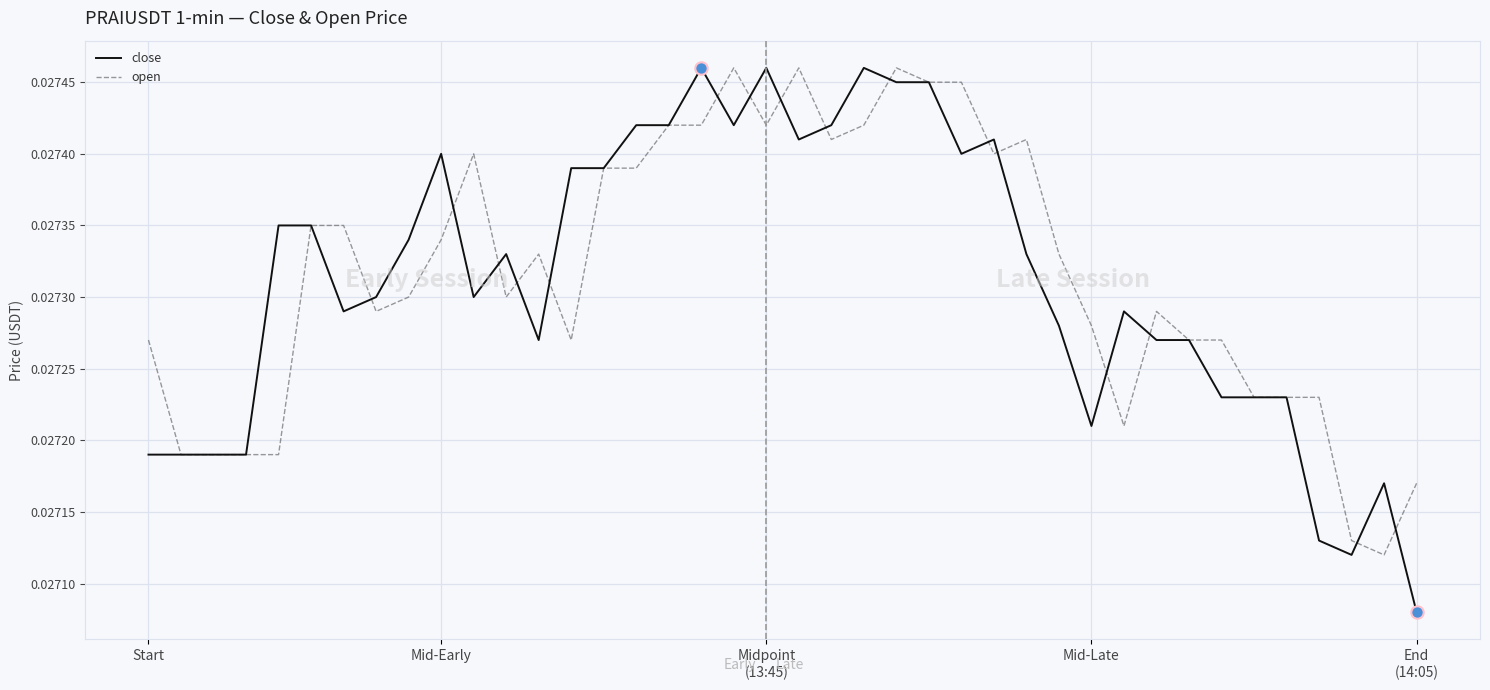

Which series has the largest range (max minus min)?

close